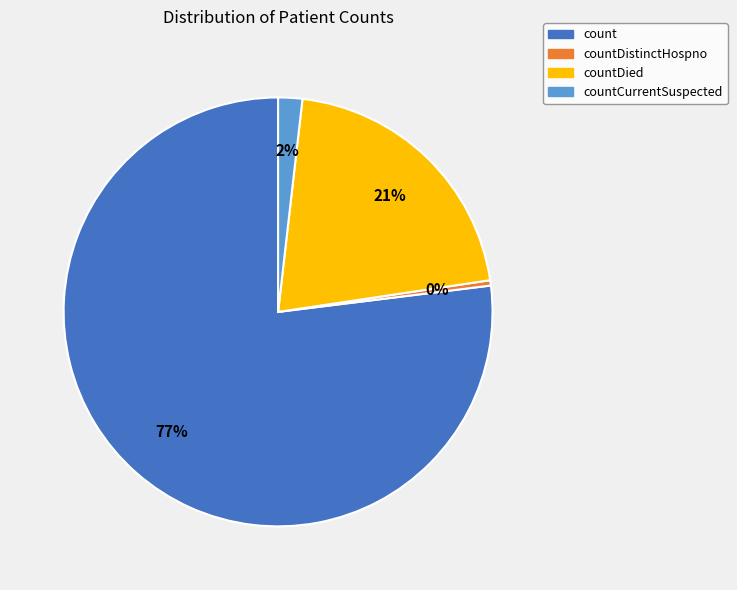

To the nearest percent, what is the difference between the largest and smallest slice percentages?

77%